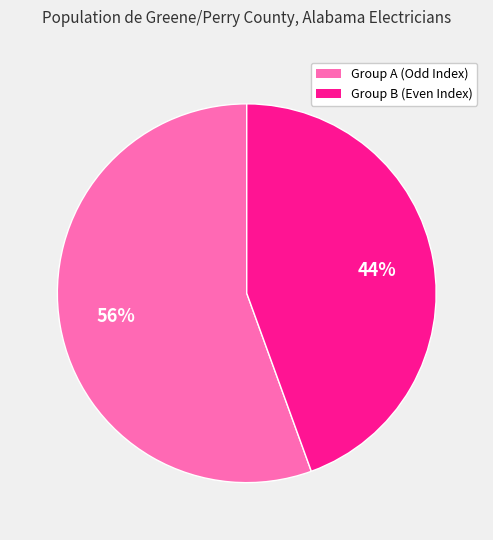

How many slices are in this pie chart?

2